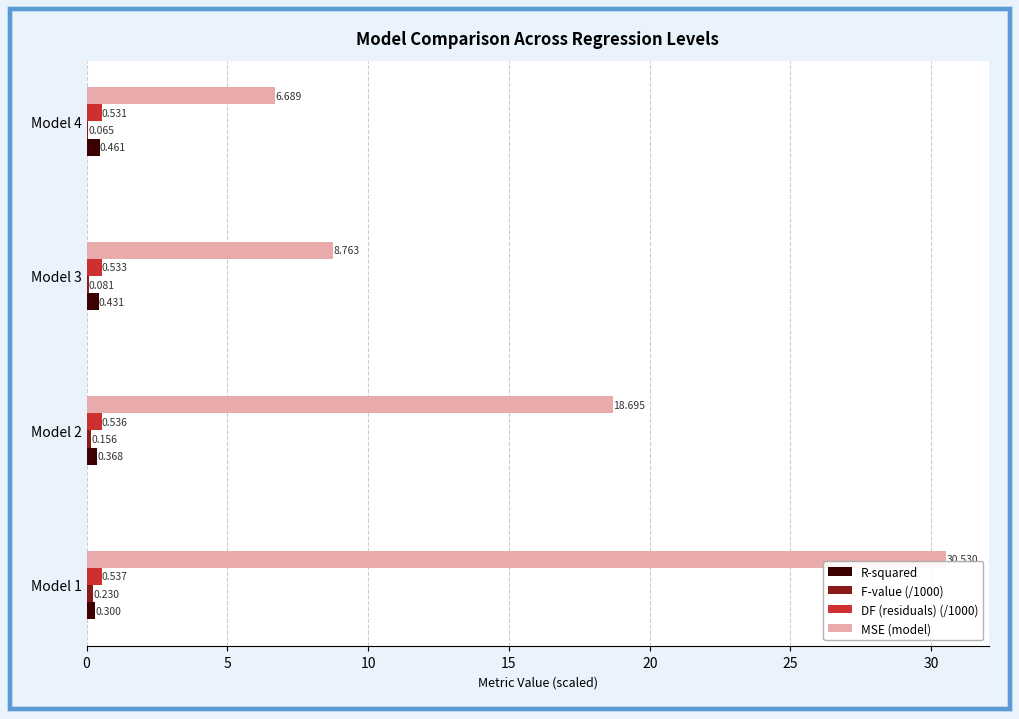

How many values in the MSE (model) series exceed 18?

2